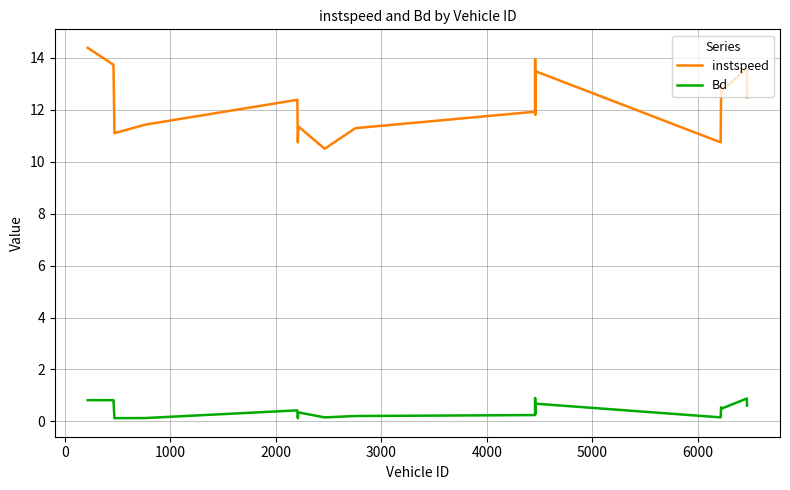

Rank the series by their average value, from lowest to highest.

Bd, instspeed